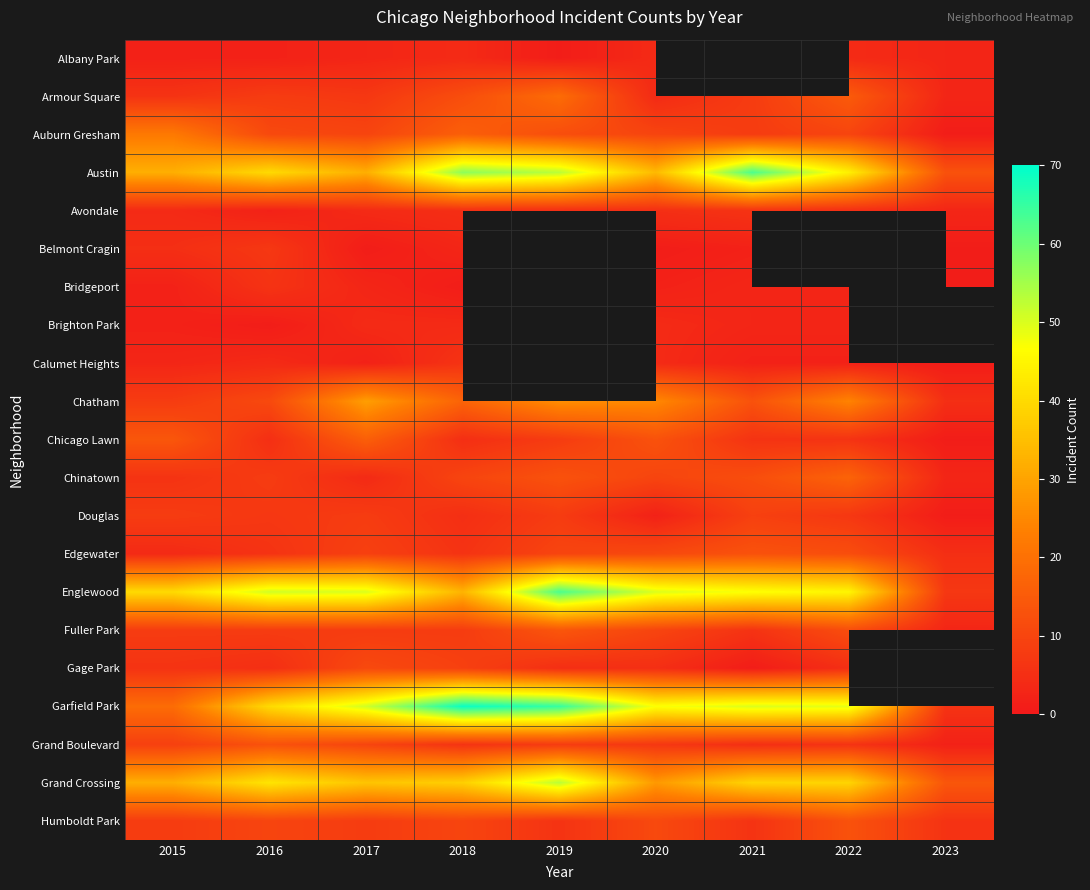

Rank the series at 2022 from lowest to highest value.

Calumet Heights, Bridgeport, Brighton Park, Albany Park, Avondale, Gage Park, Chicago Lawn, Grand Boulevard, Douglas, Auburn Gresham, Edgewater, Fuller Park, Humboldt Park, Armour Square, Chinatown, Chatham, Austin, Belmont Cragin, Grand Crossing, Englewood, Garfield Park